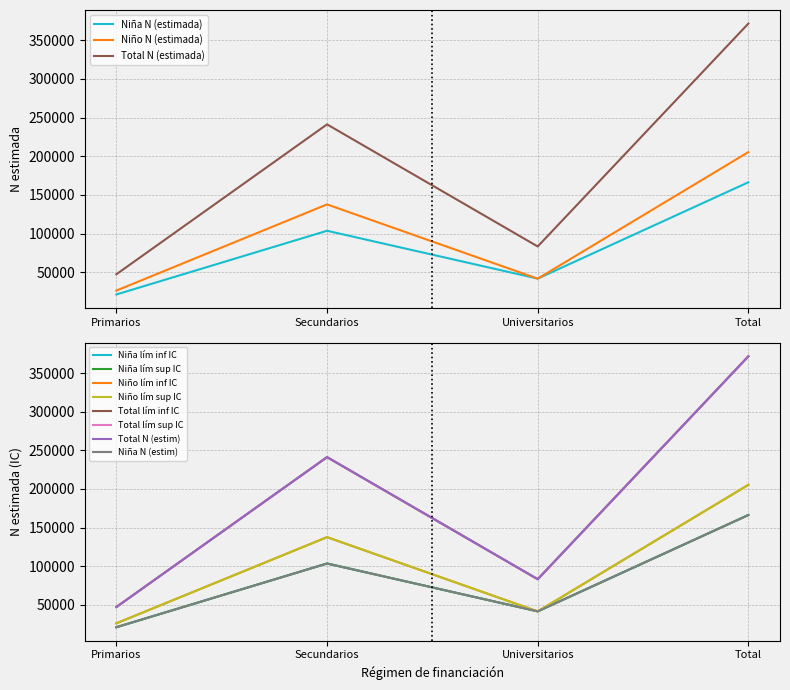

What is the difference between the Niña N (estimada) values at Total and Primarios?

145222